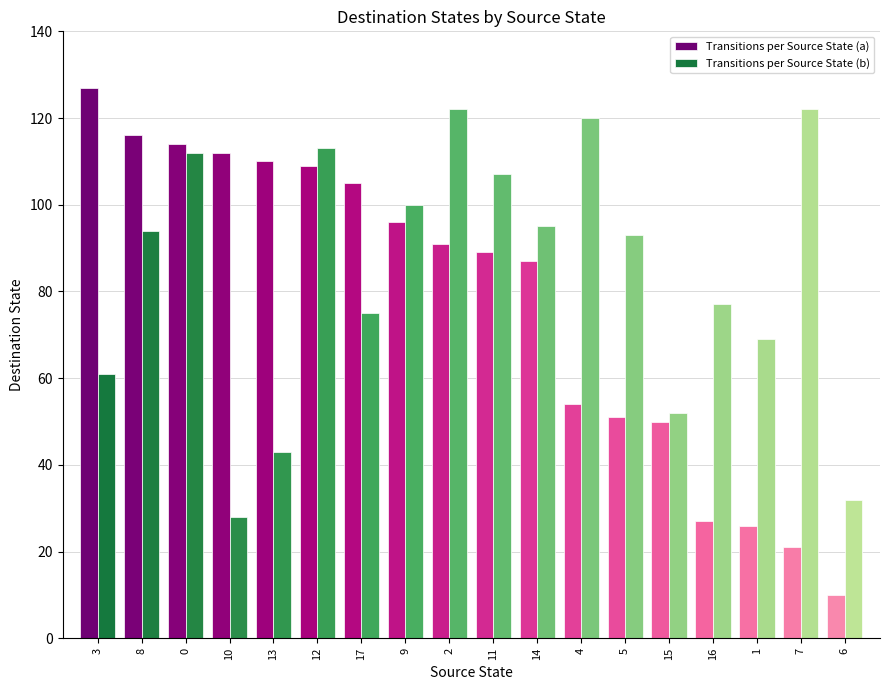

List the labels in order of Transitions per Source State (b) value, smallest first.

3